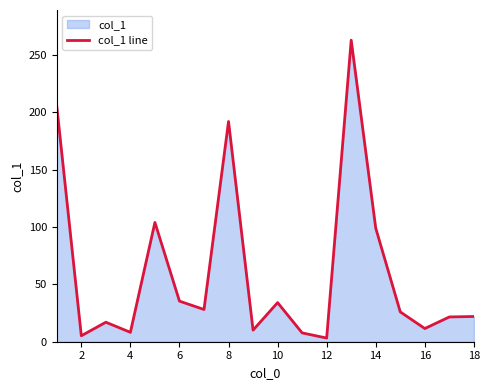

What is the difference between the maximum and minimum values?

259.7